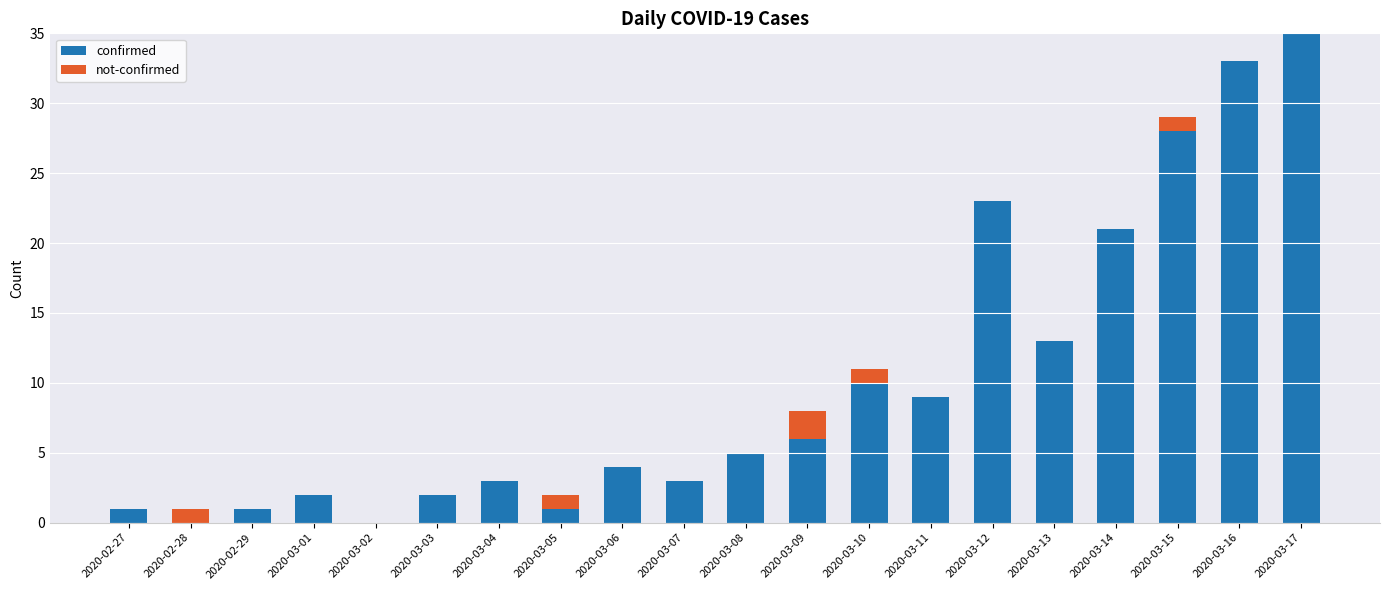

What are all the series names shown in the legend?

confirmed, not-confirmed